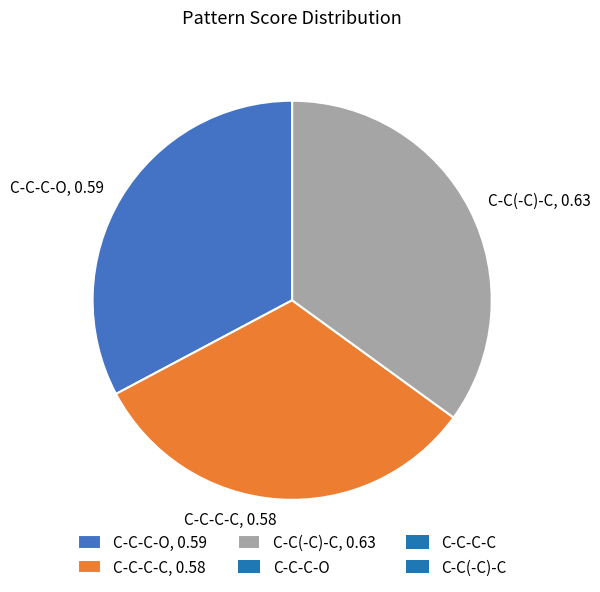

Which has a higher value, C-C-C-O, 0.59 or C-C(-C)-C, 0.63?

C-C(-C)-C, 0.63